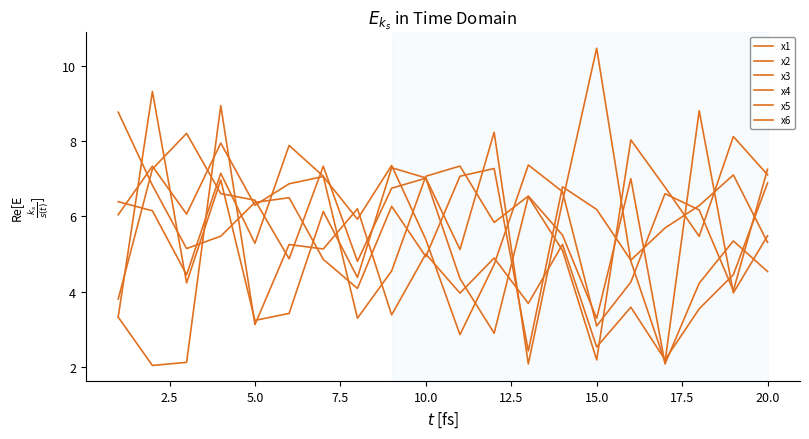

Does the chart have visible grid lines?

No